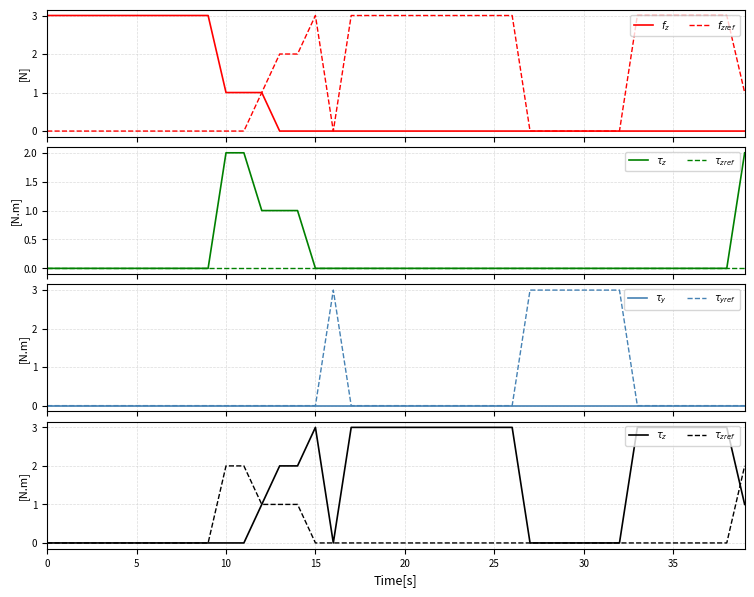

At which category is the sum across all series the highest?

15